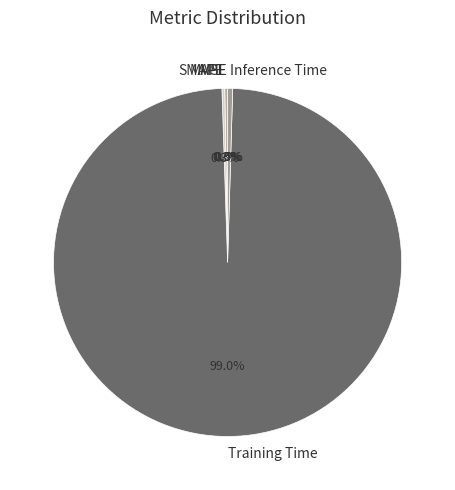

Which category has the biggest portion of the pie?

Training Time